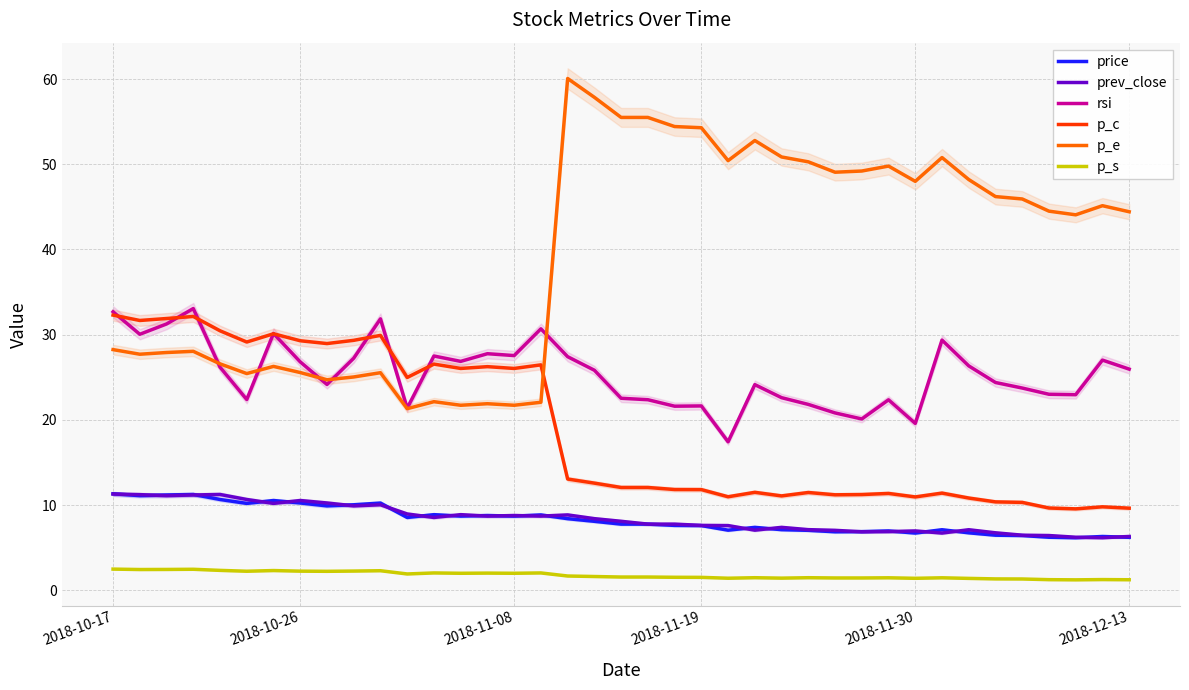

True or false: p_s has a value of 2.0 at 13.

True